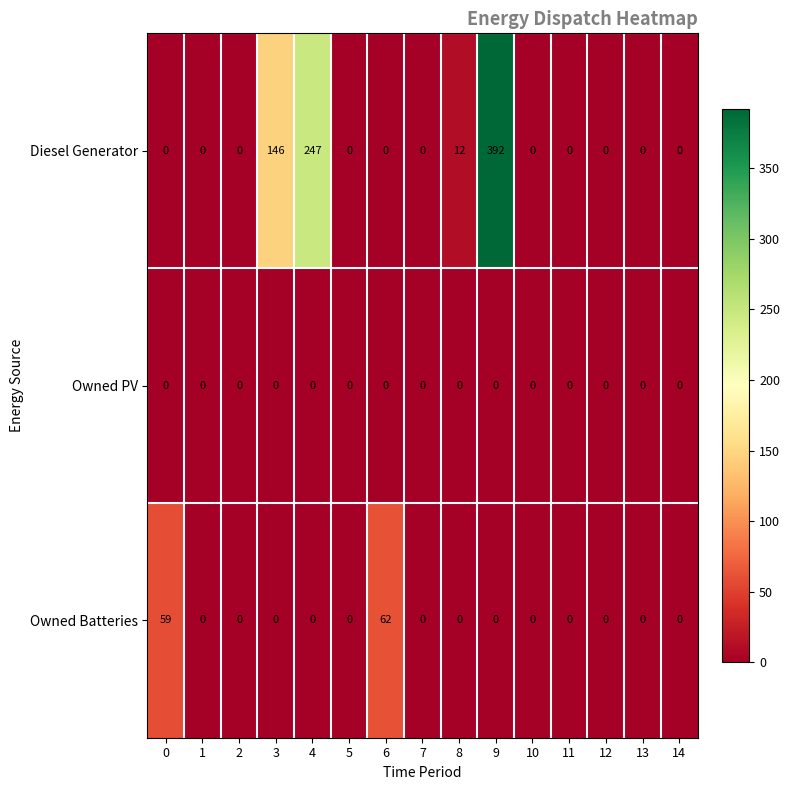

The value of Owned Batteries at 0 is 59. True or false?

True